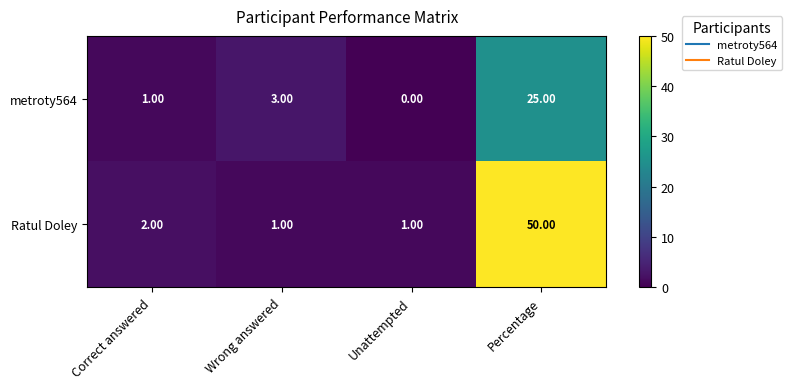

At which label is Ratul Doley closest to 25?

Correct answered